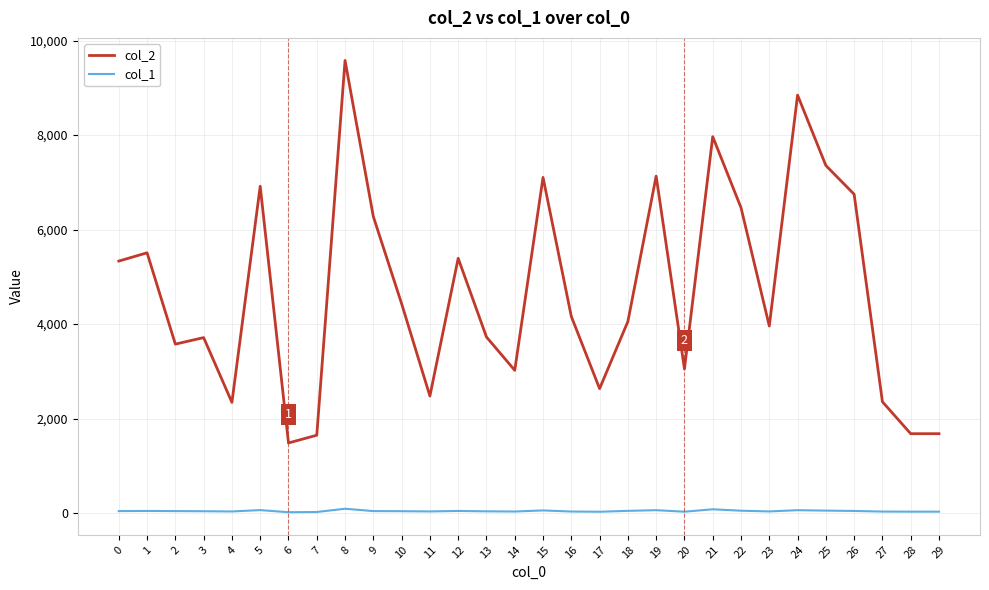

What is the maximum value shown in the chart?

9580